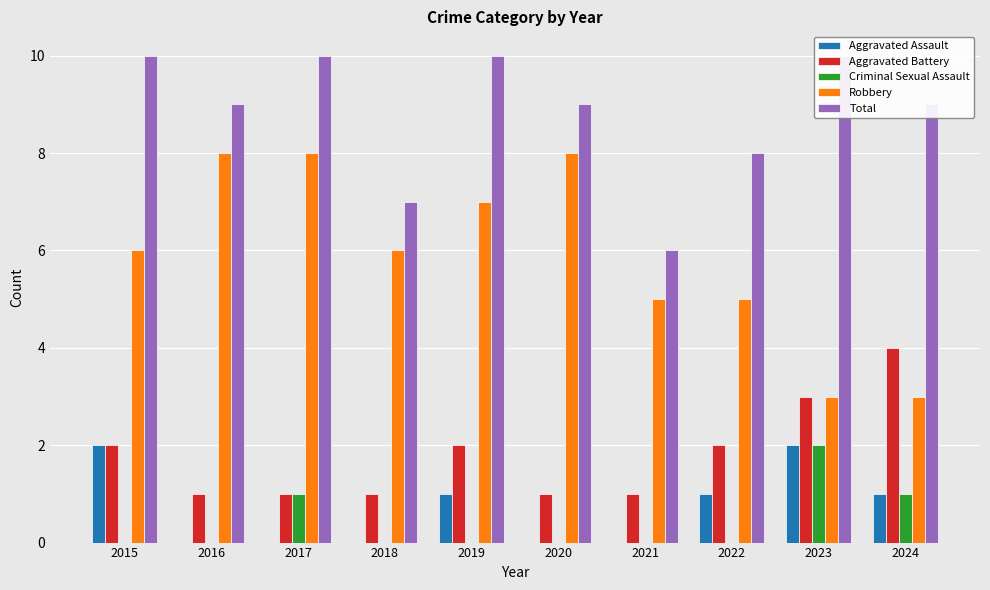

Is it true that Criminal Sexual Assault equals 1 at 2017?

True